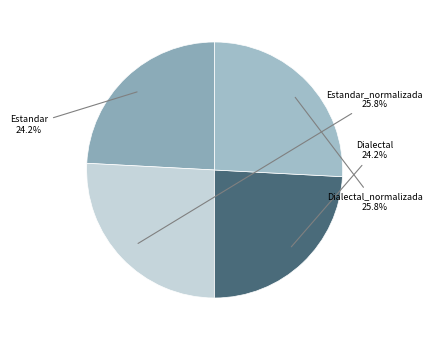

Combined, do Estandar_normalizada and Dialectal_normalizada account for over 50%?

Yes